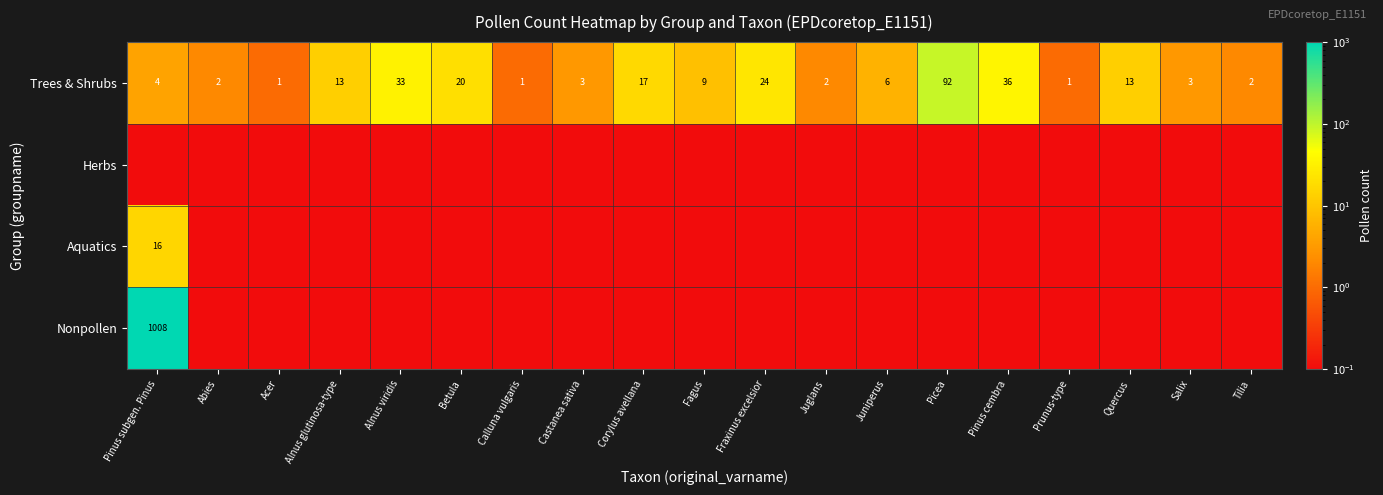

Where is Trees & Shrubs nearest to the value 46?

Pinus cembra